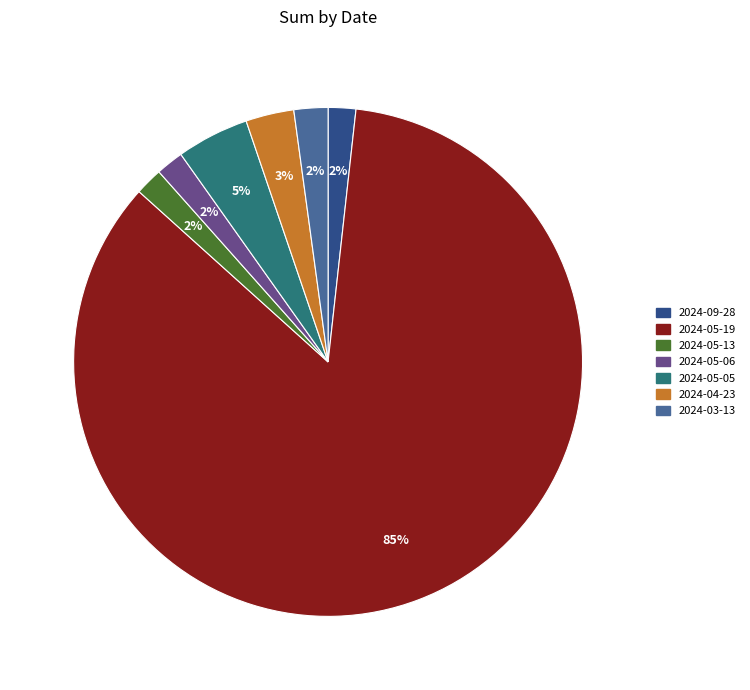

Between 2024-09-28 and 2024-05-05, which is larger?

2024-05-05